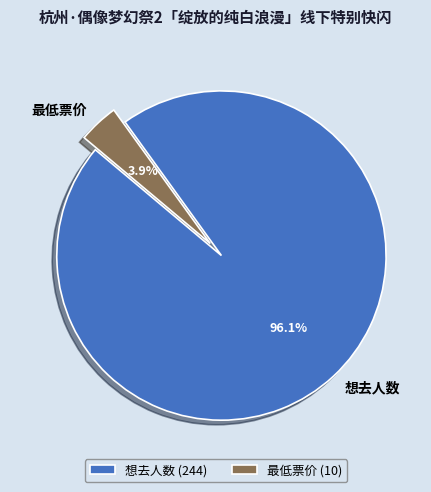

True or false: 想去人数 accounts for 87% of the total.

False